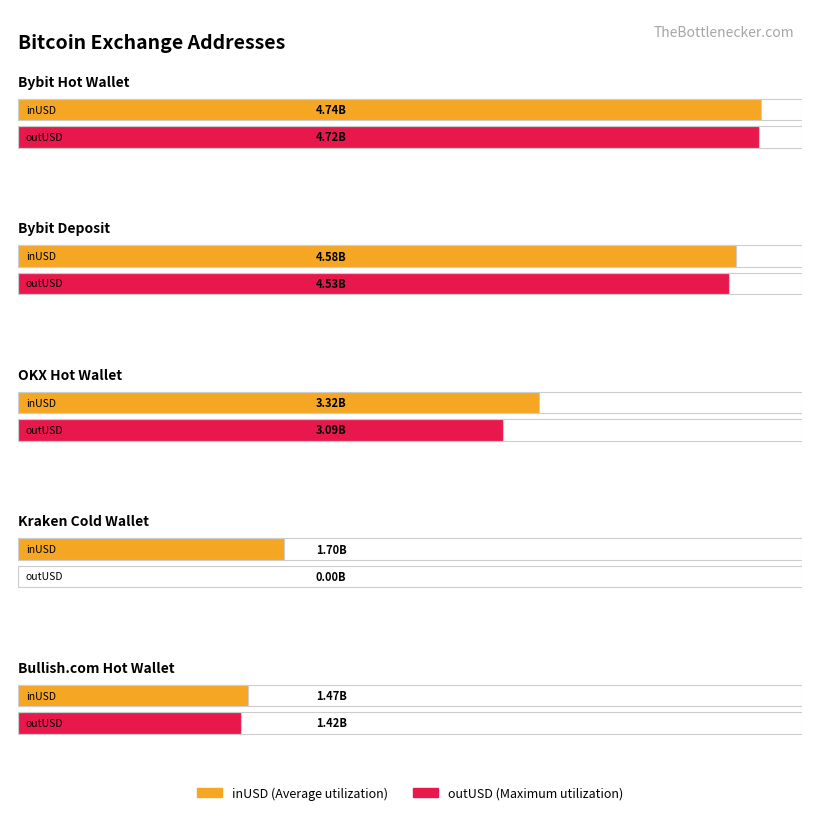

What value does the outUSD series have at Bullish.com Hot Wallet?

1424087282.6